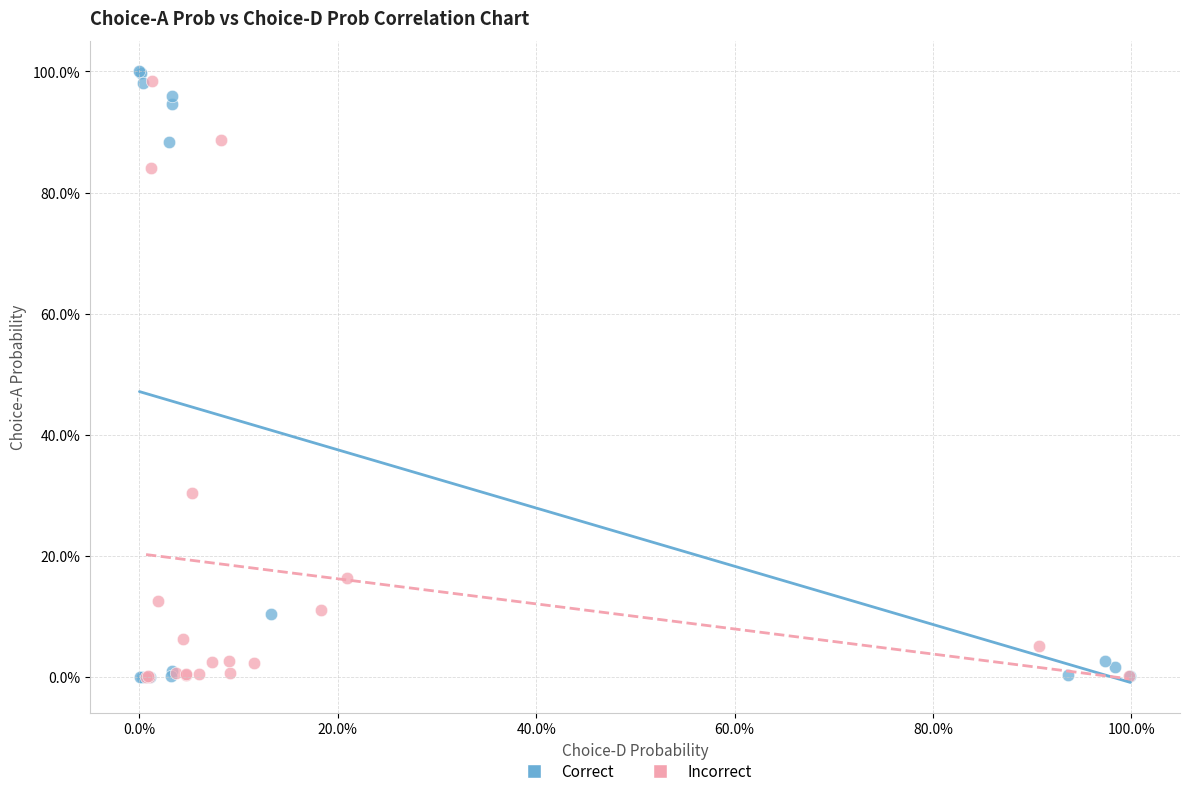

Which series has the widest spread of Y values?

Correct